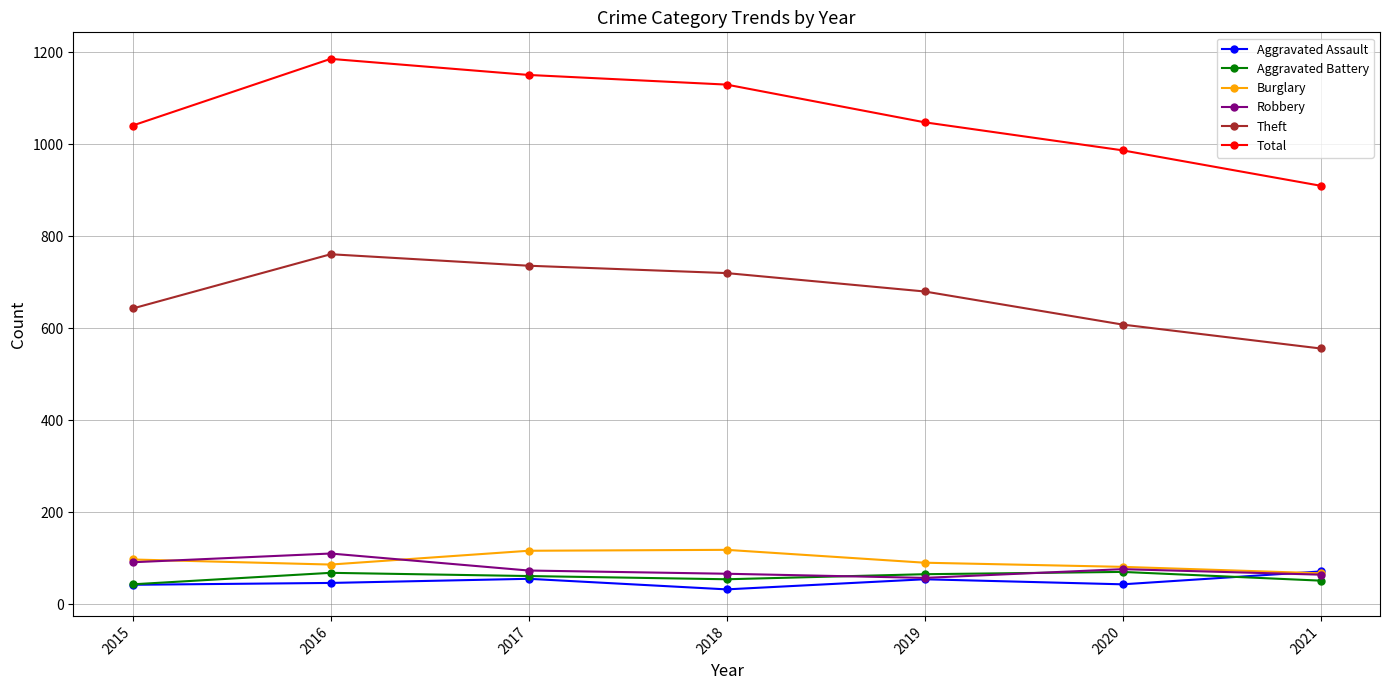

What is the value of the Aggravated Battery point at the 6th from the left?

70